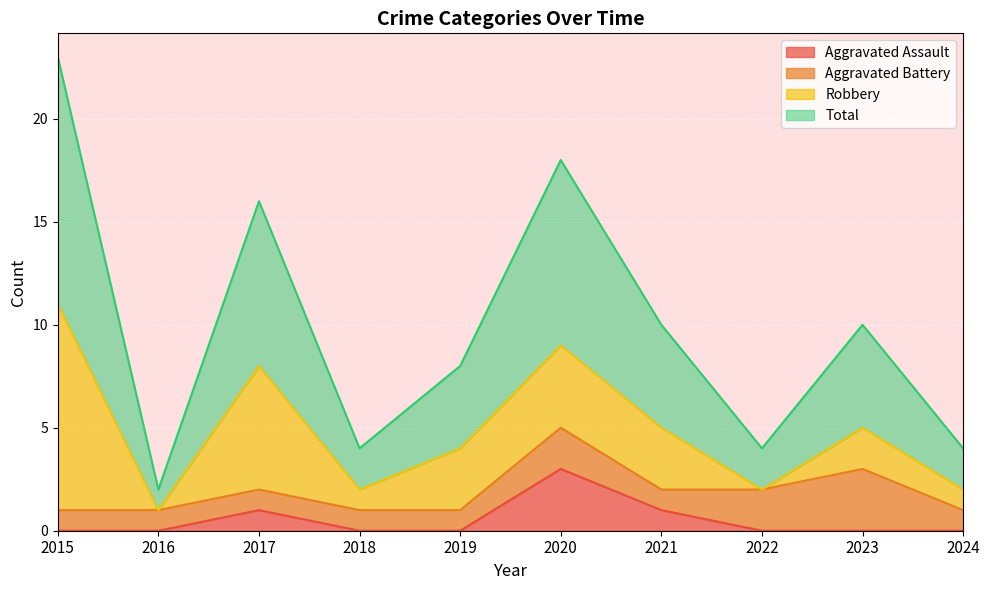

The Total series shows 10 at 2020. True or false?

False